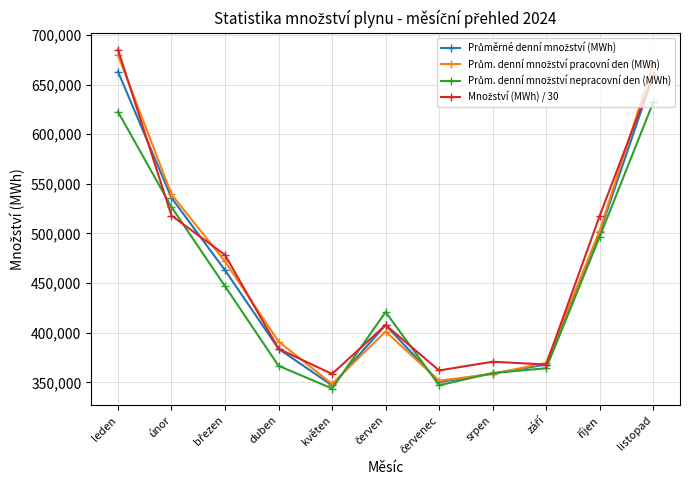

What is the total value across all series at únor?

2119944.6